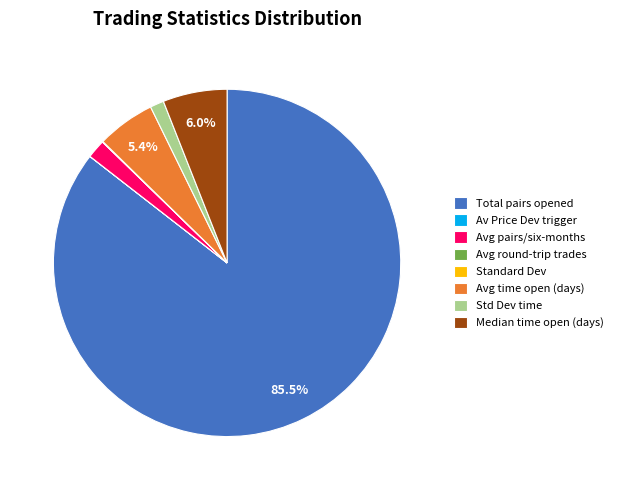

What is the largest slice in the pie chart?

Total pairs opened